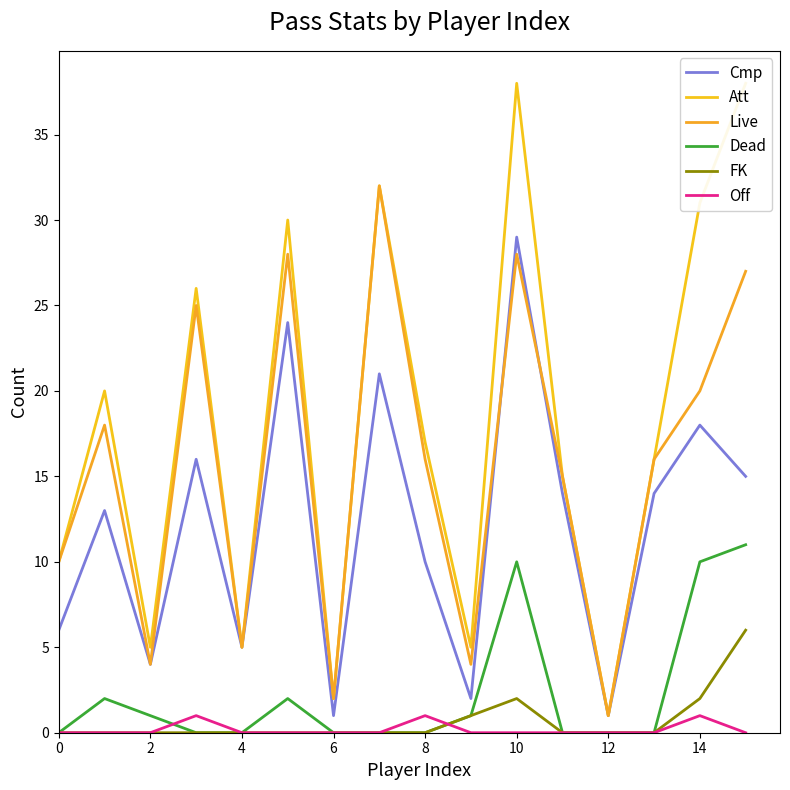

True or false: Cmp and FK intersect in this chart.

False